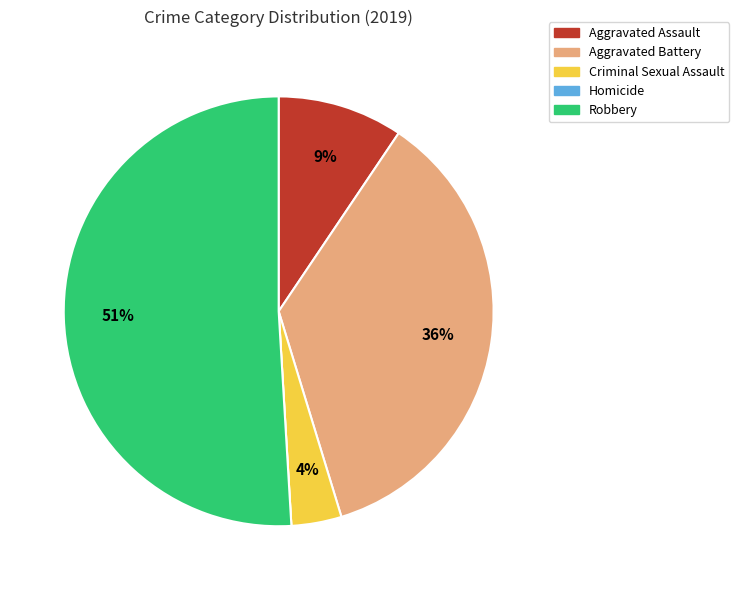

To the nearest percent, what is the difference between the largest and smallest slice percentages?

51%